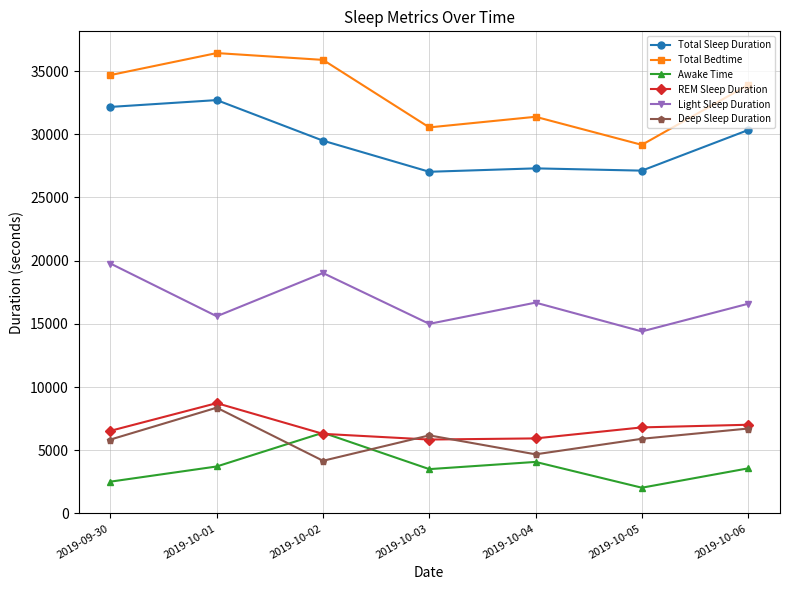

Is it true that Light Sleep Duration equals 15000 at 2019-10-03?

True